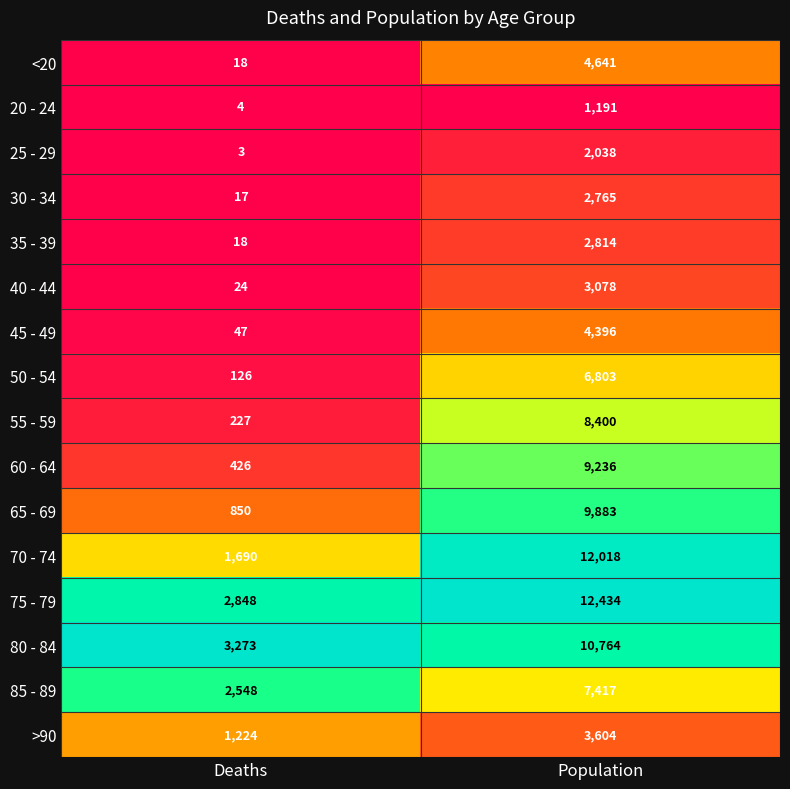

The 25 - 29 series shows 1 at Deaths. True or false?

False